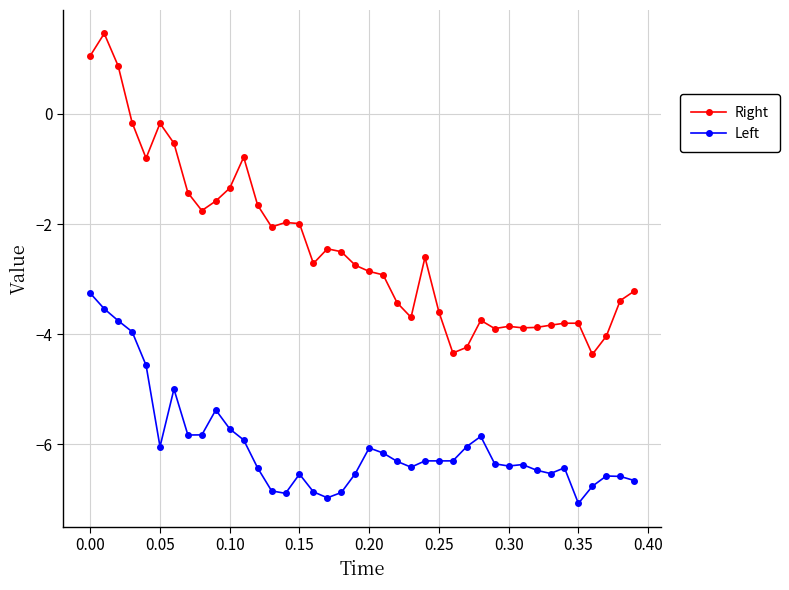

True or false: Left and Right intersect in this chart.

False